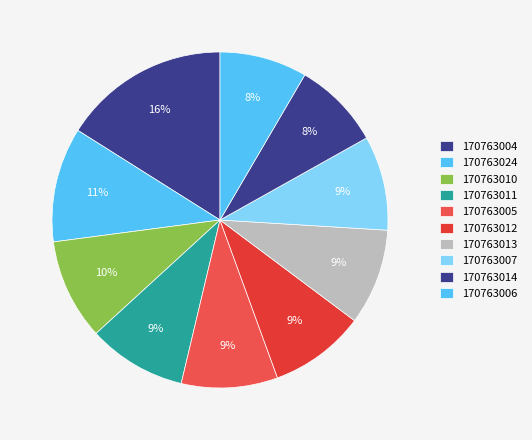

How many segments does this pie chart have?

10